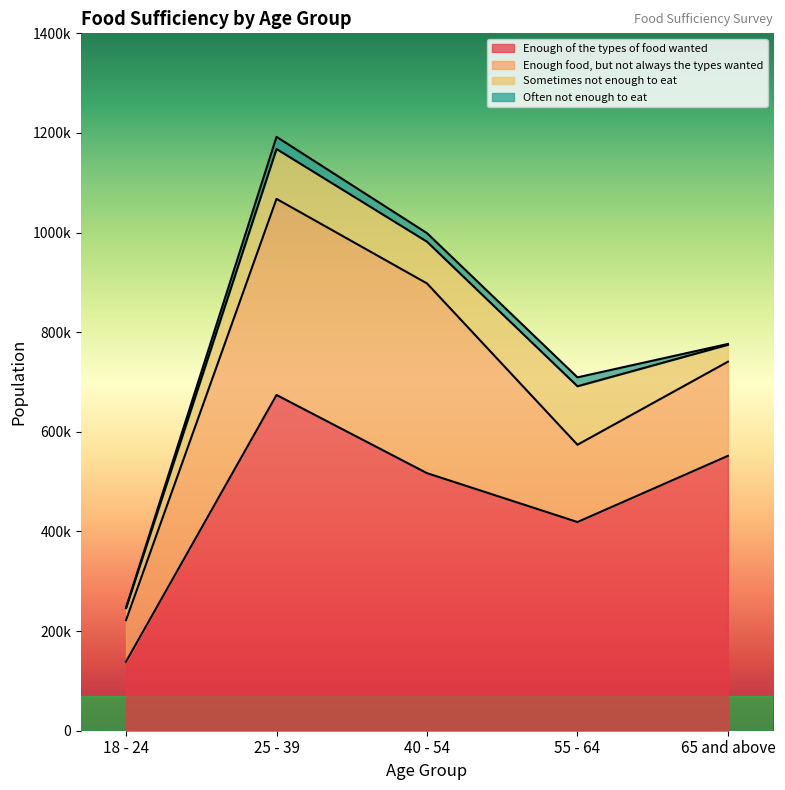

What are all the series names shown in the legend?

Enough of the types of food wanted, Enough food, but not always the types wanted, Sometimes not enough to eat, Often not enough to eat